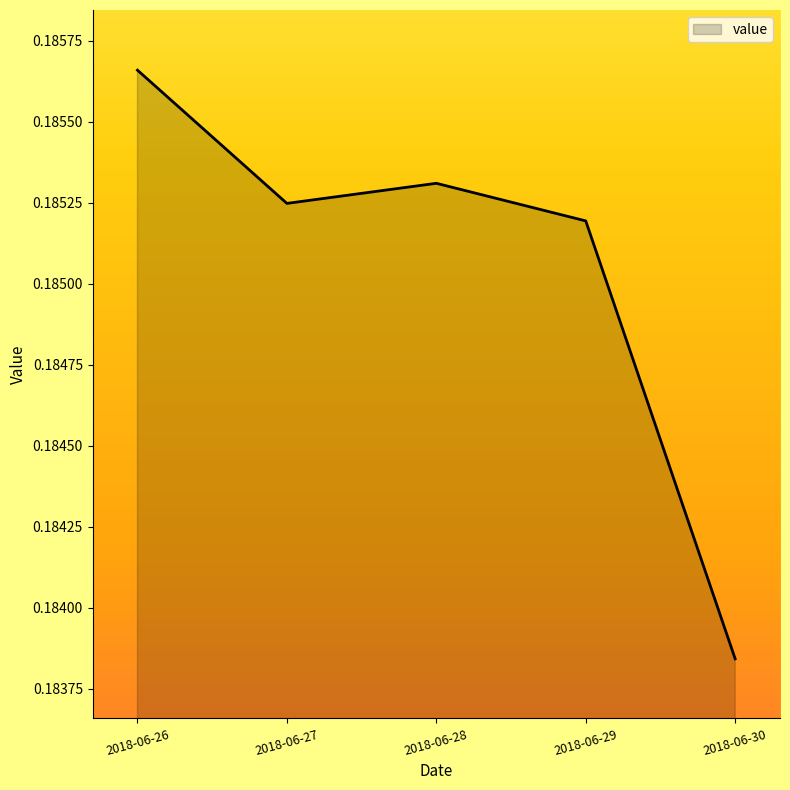

How many series are shown in this chart?

1